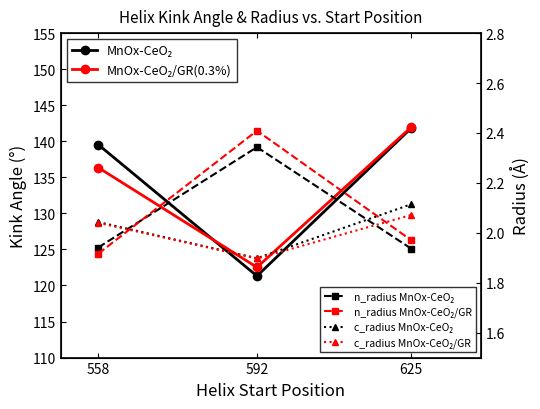

At which category does the chart reach its peak across all series?

625